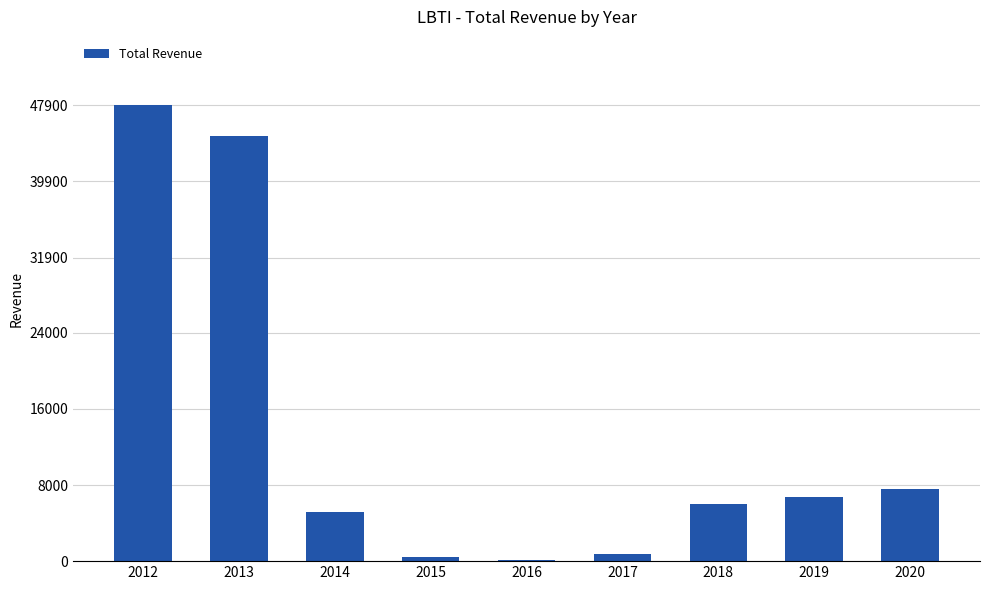

Reading right to left, list all the values displayed in this chart.

7600	6700	6000	800	100	400	5200	44700	47900